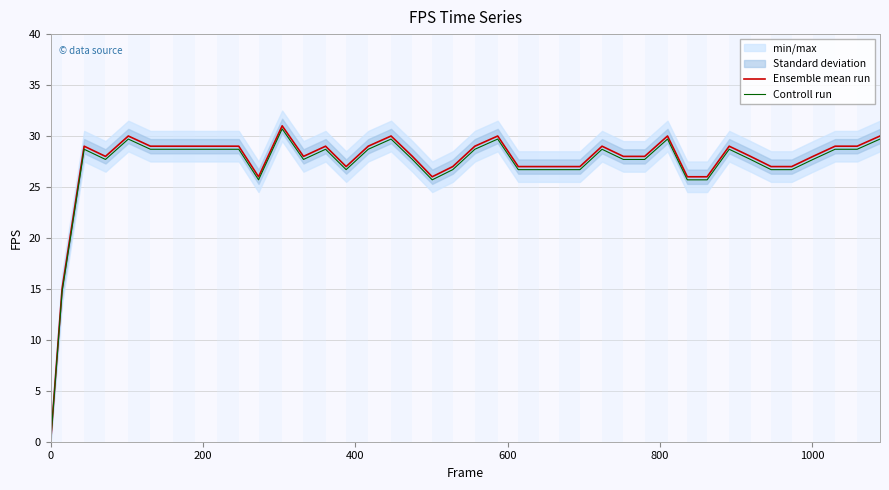

What is the highest value of the Controll run series?

30.7